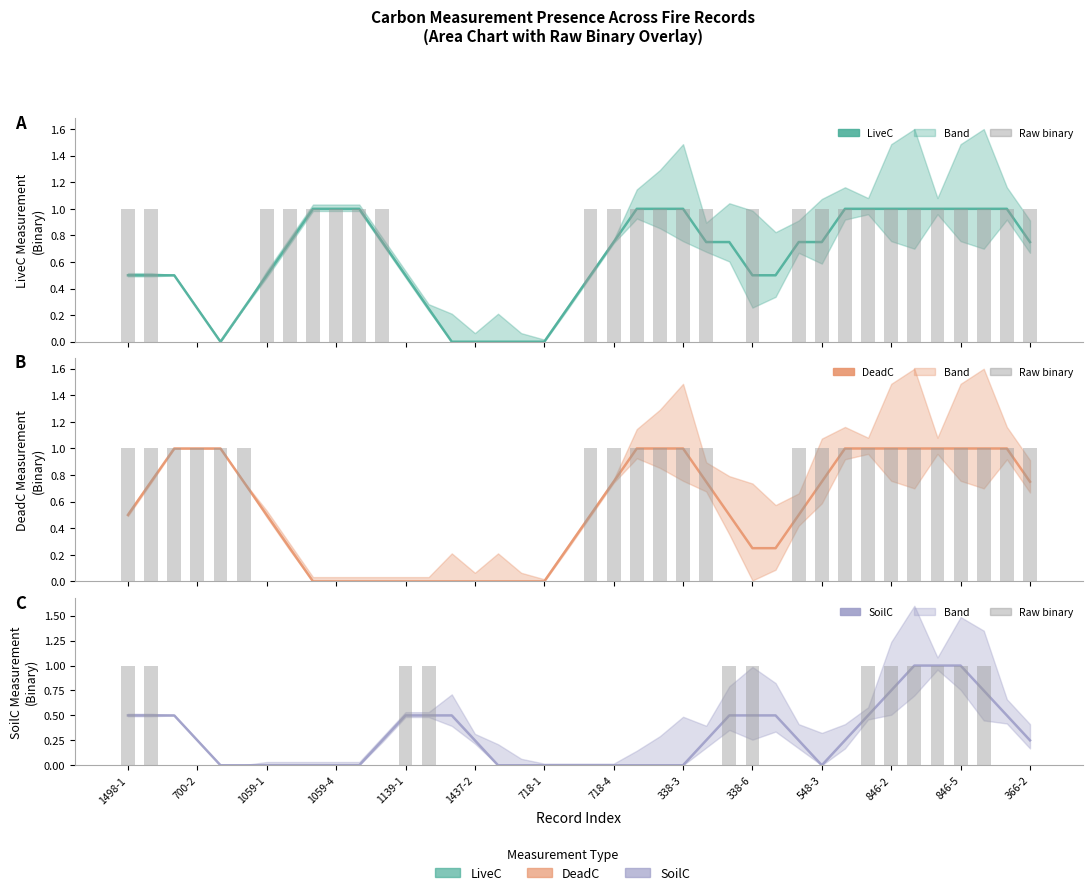

Between 28 and 37, which series saw the biggest shift?

DeadC_Binary_Measurements